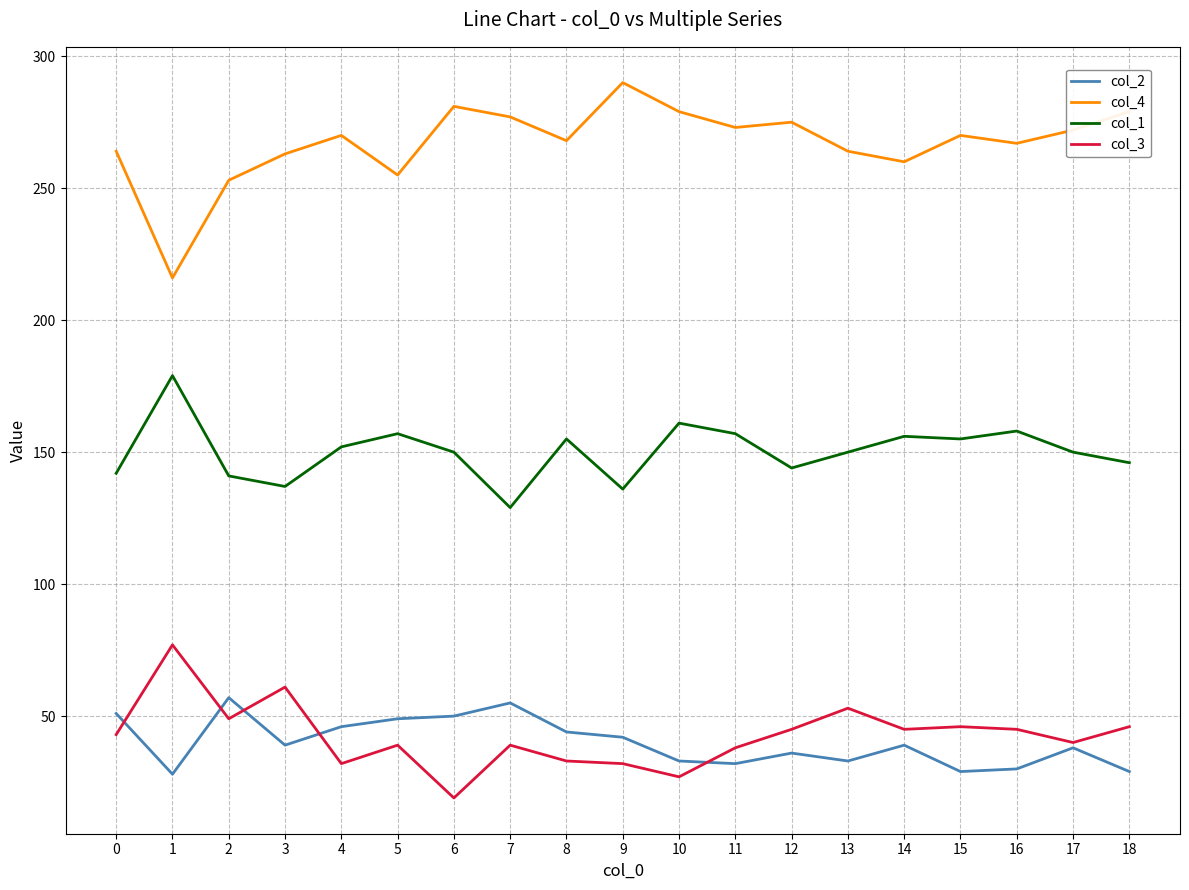

The value of col_1 at 13 is 150. True or false?

True